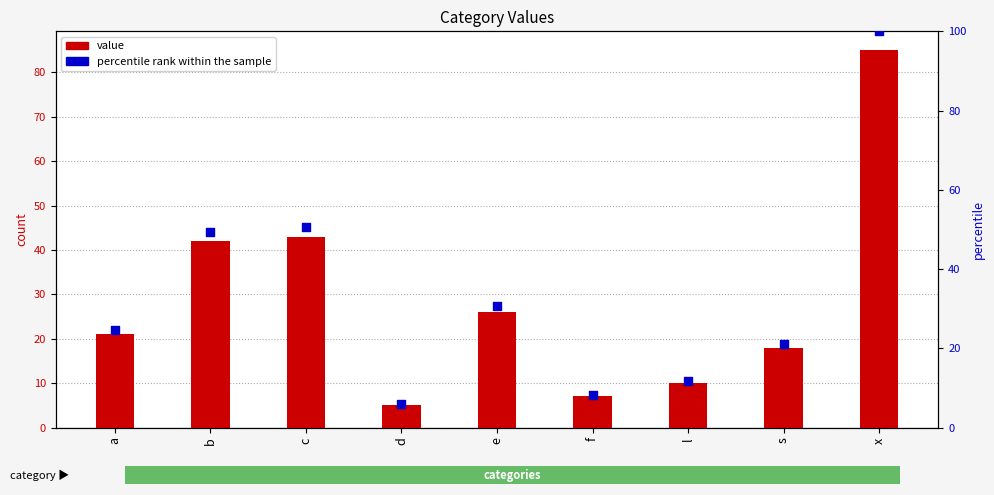

Which series has the widest spread of Y values?

percentile rank within the sample